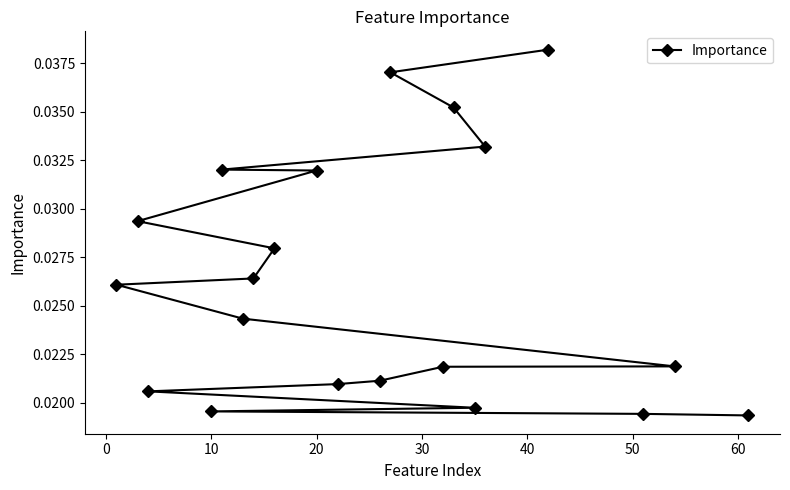

How many data points does each series have?

20